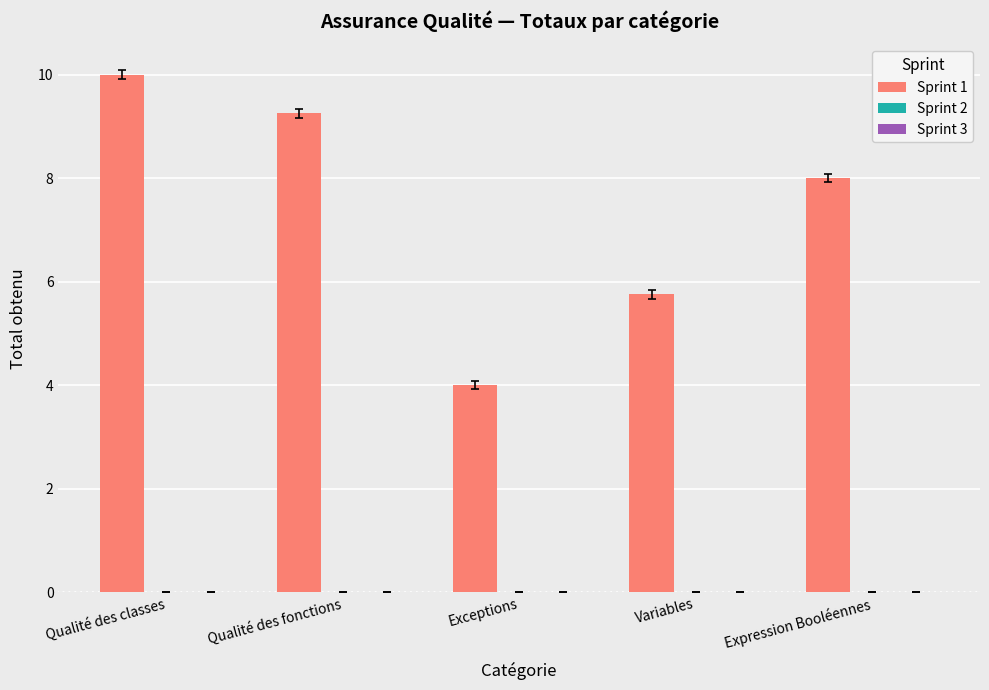

Does the chart contain stacked bars?

No